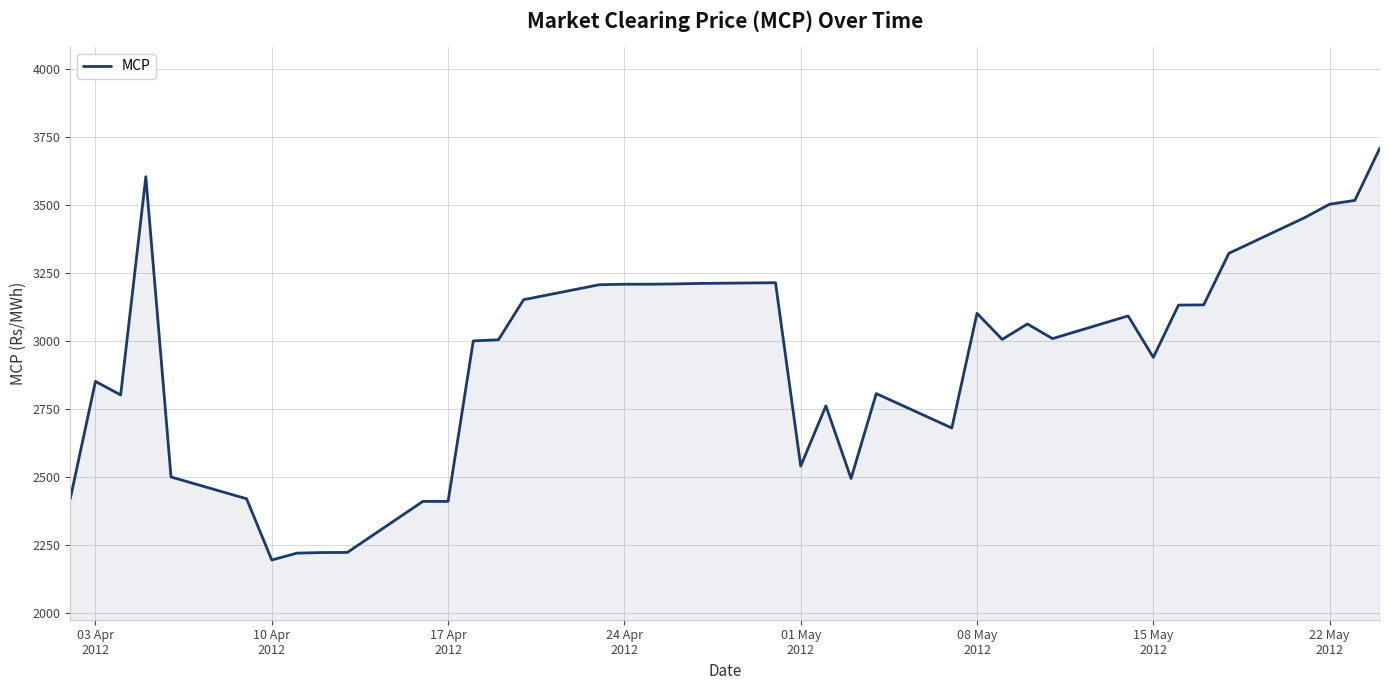

Does the chart have visible grid lines?

Yes